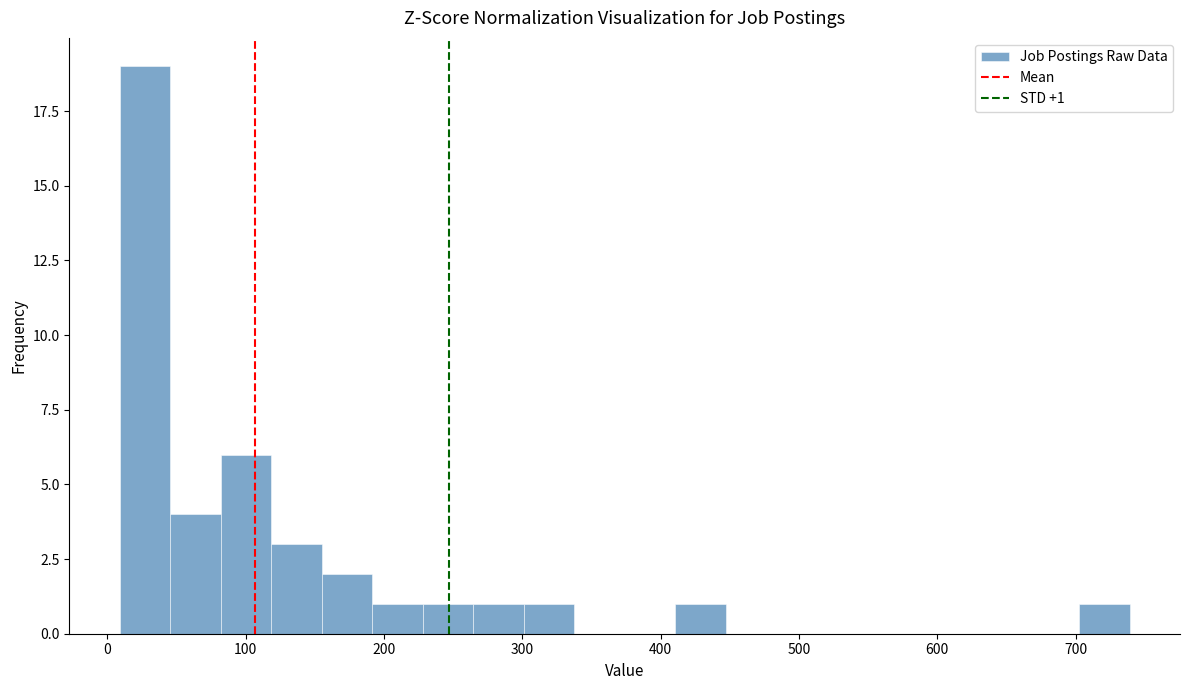

Read against the x-axis, roughly where is the centre of the tallest bar?

30